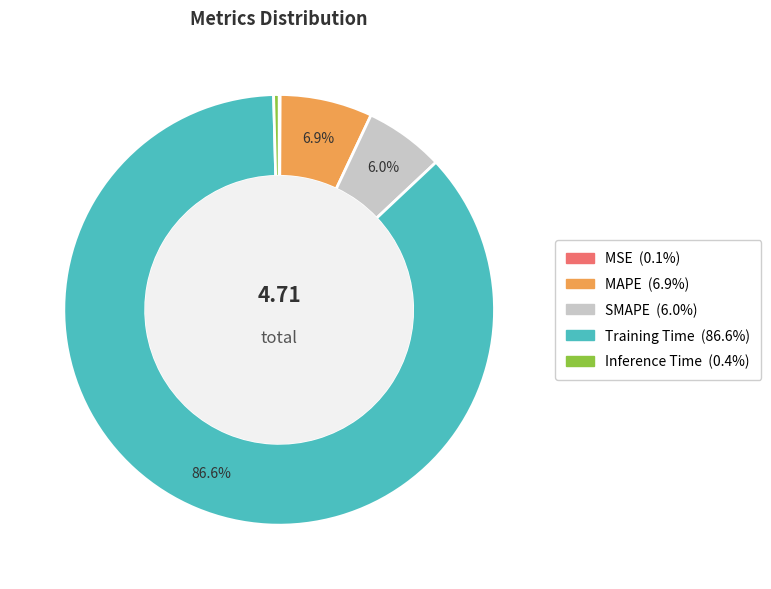

To the nearest percent, what is the average slice percentage?

20%